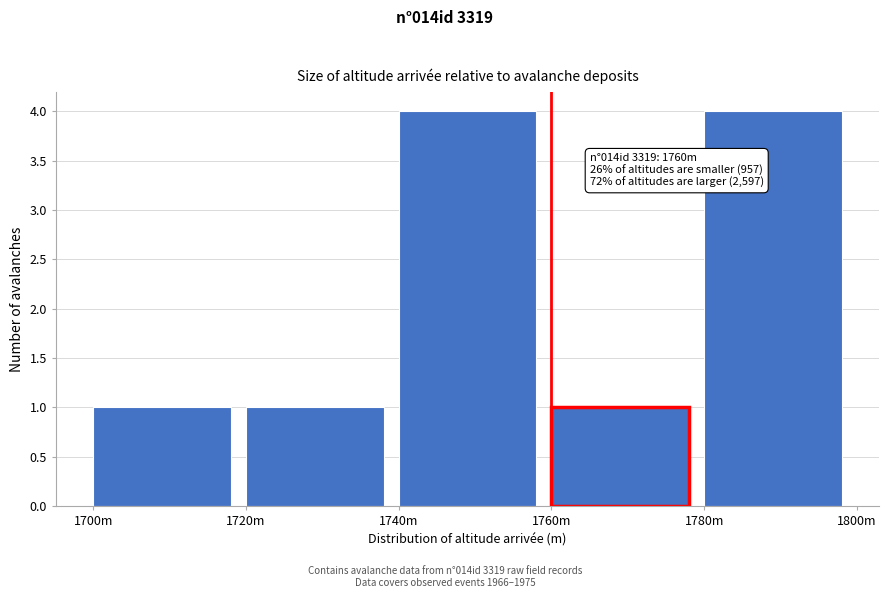

Reading left to right, extract all data points from this chart.

1700m=1	1720m=1	1740m=4	1760m=1	1780m=4